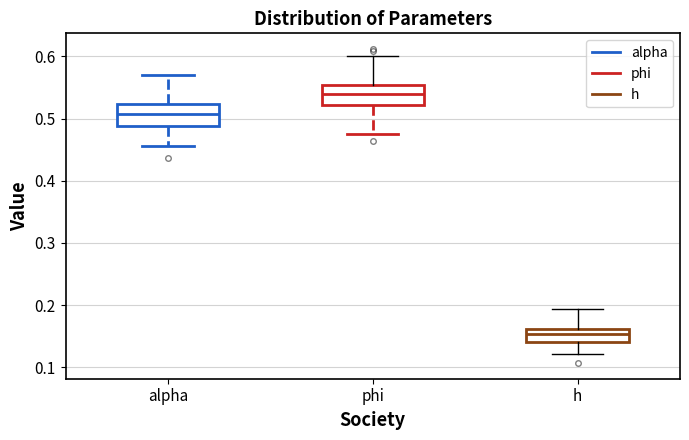

Where does the upper whisker of the box for alpha end on the y-axis? The values are not printed on the chart, so give them approximately, as read against the axis.

0.57